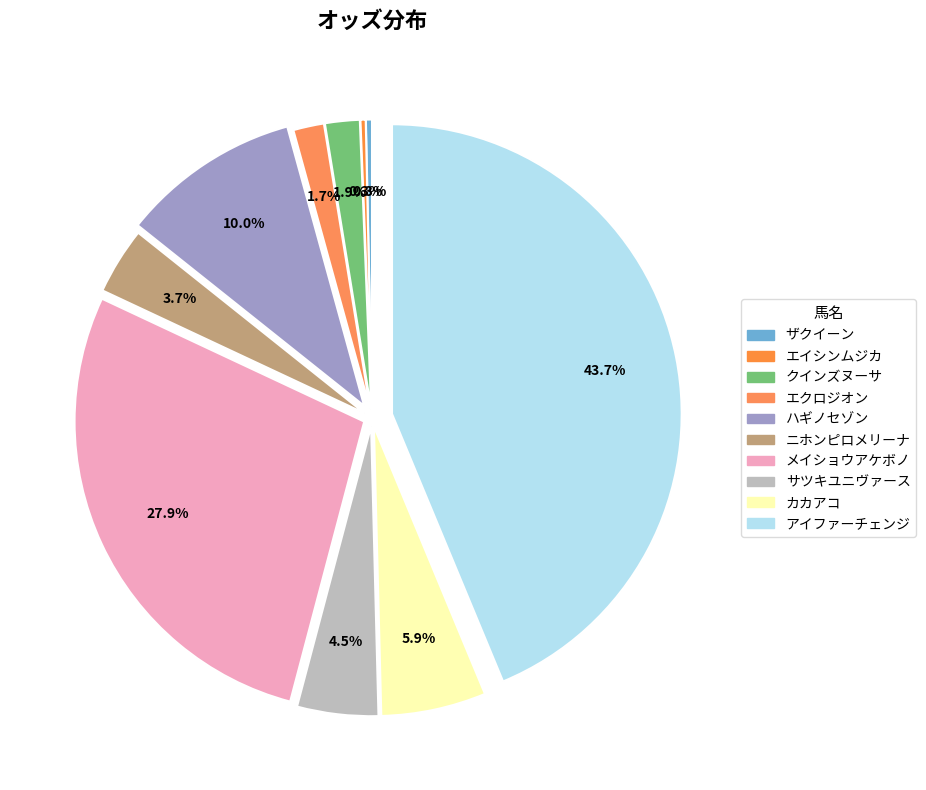

Which category has the smallest portion of the pie?

エイシンムジカ